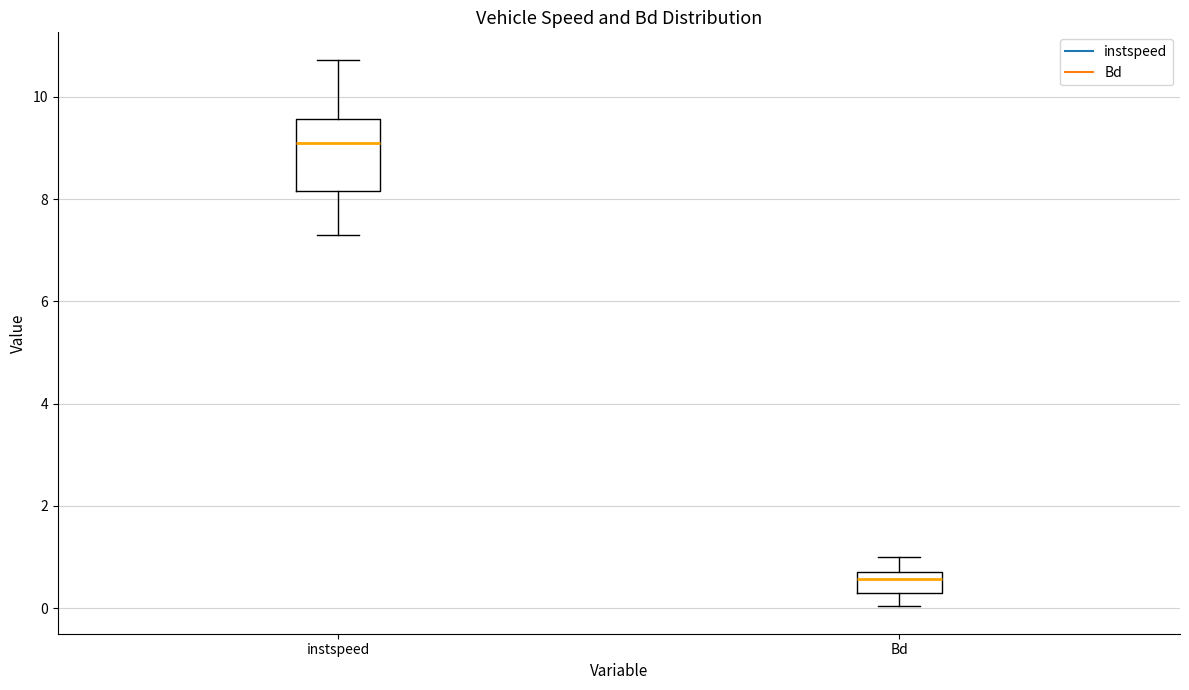

Where is the upper edge of the box for instspeed on the y-axis? The values are not printed on the chart, so give them approximately, as read against the axis.

9.6